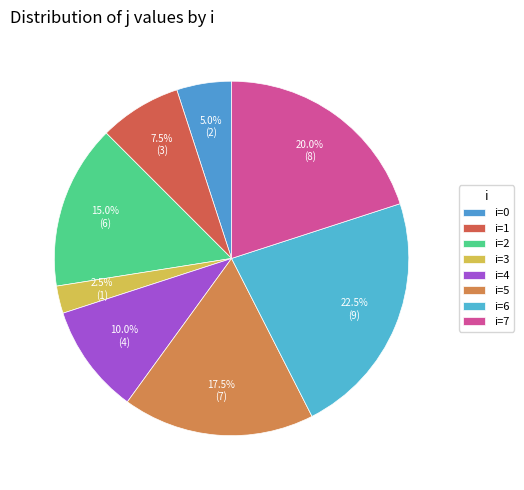

How many slices are in this pie chart?

8